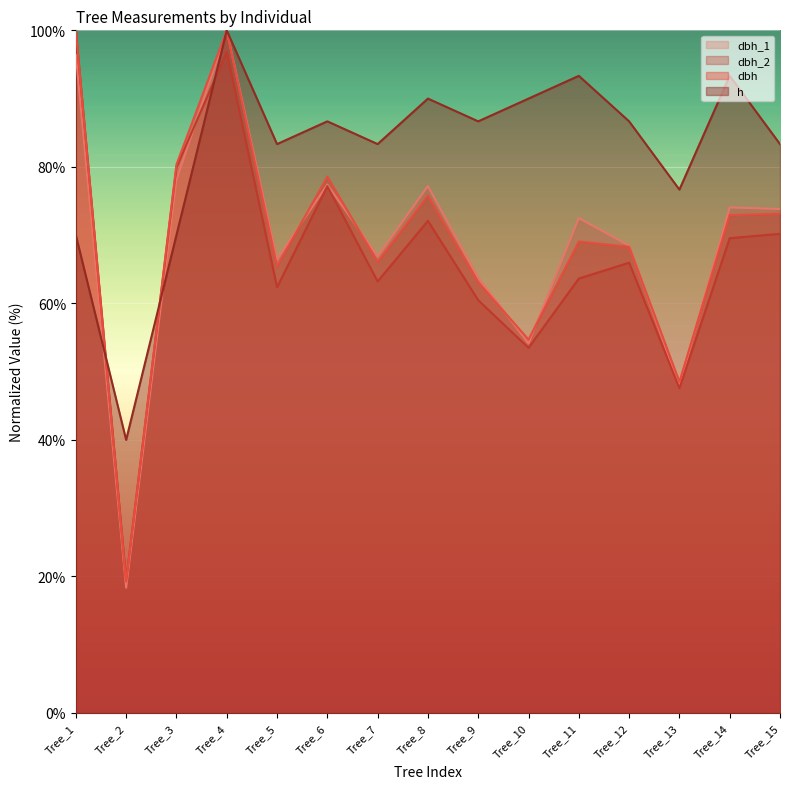

What is the highest value of the dbh series?

100.0